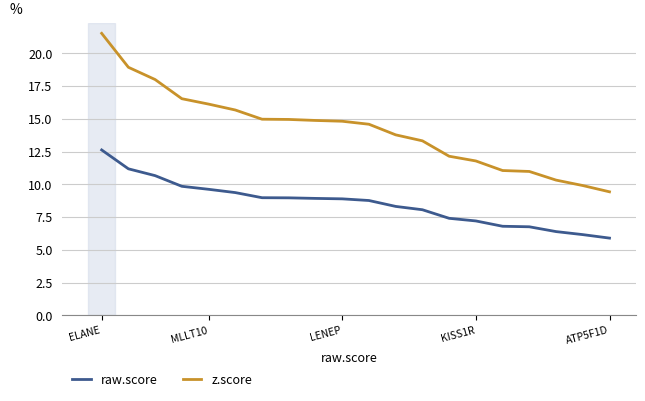

Which series has the largest total across all categories?

z.score